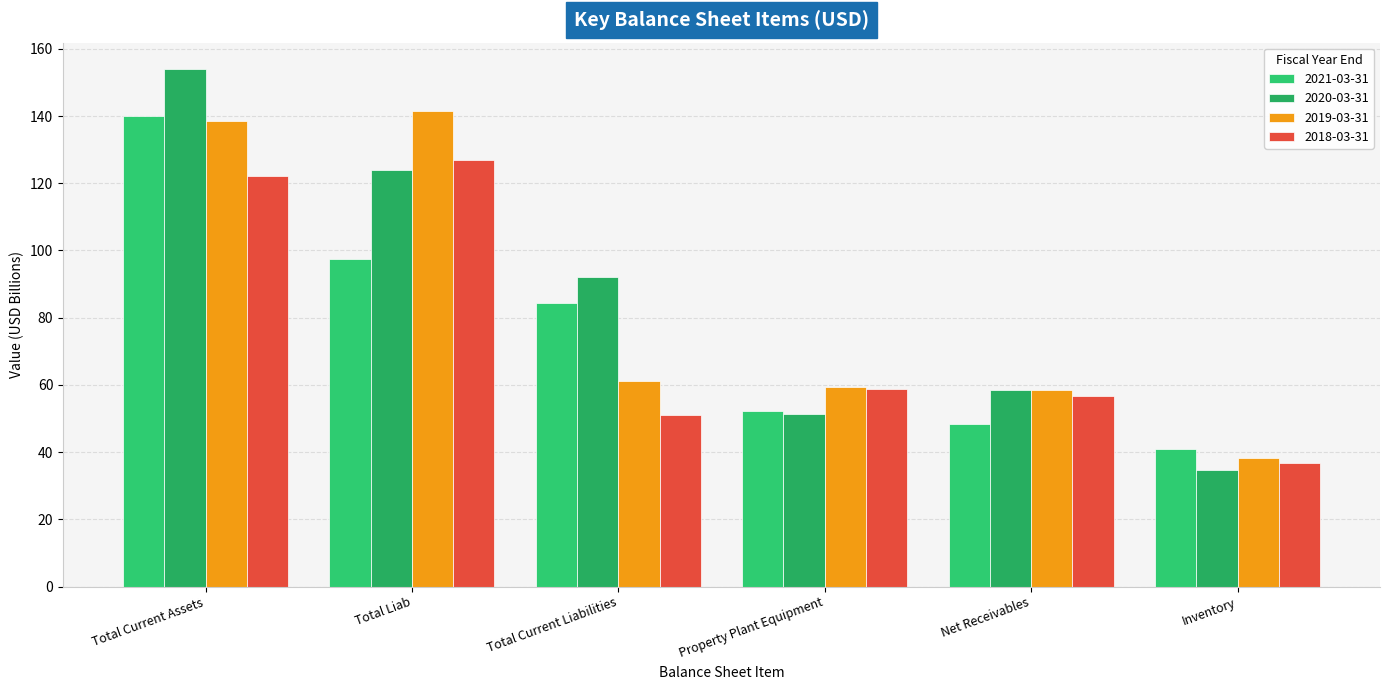

What is the total value across all series at Property Plant Equipment?

221.5